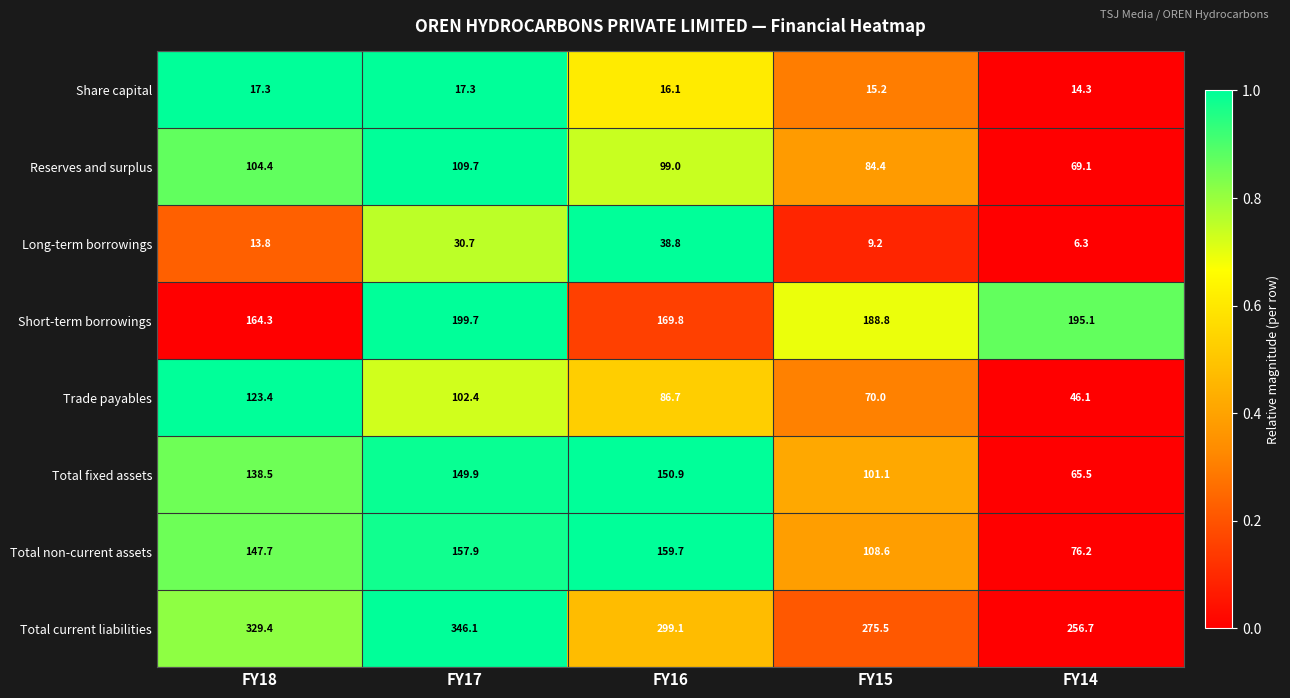

The value of Total current liabilities at FY14 is 387.2. True or false?

False